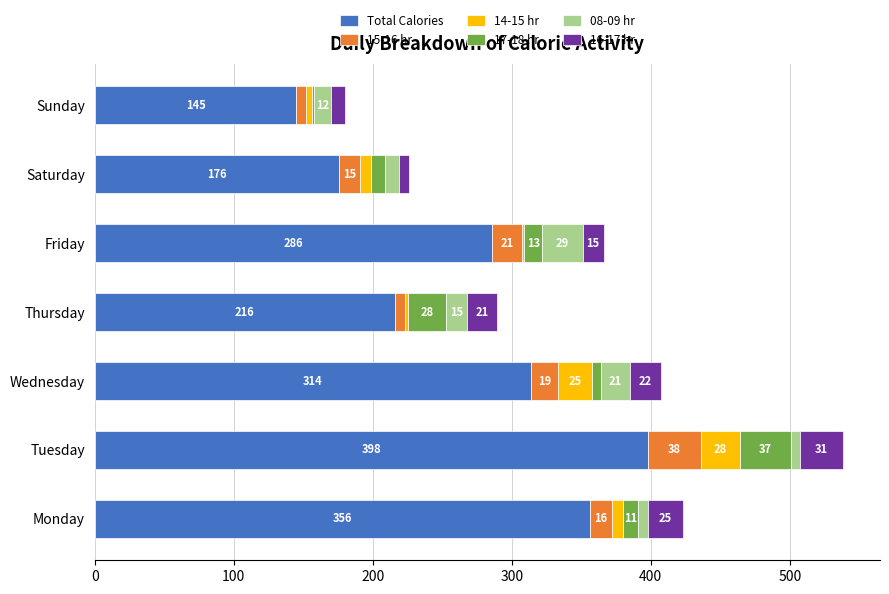

At which label does Total Calories reach its minimum?

Sunday